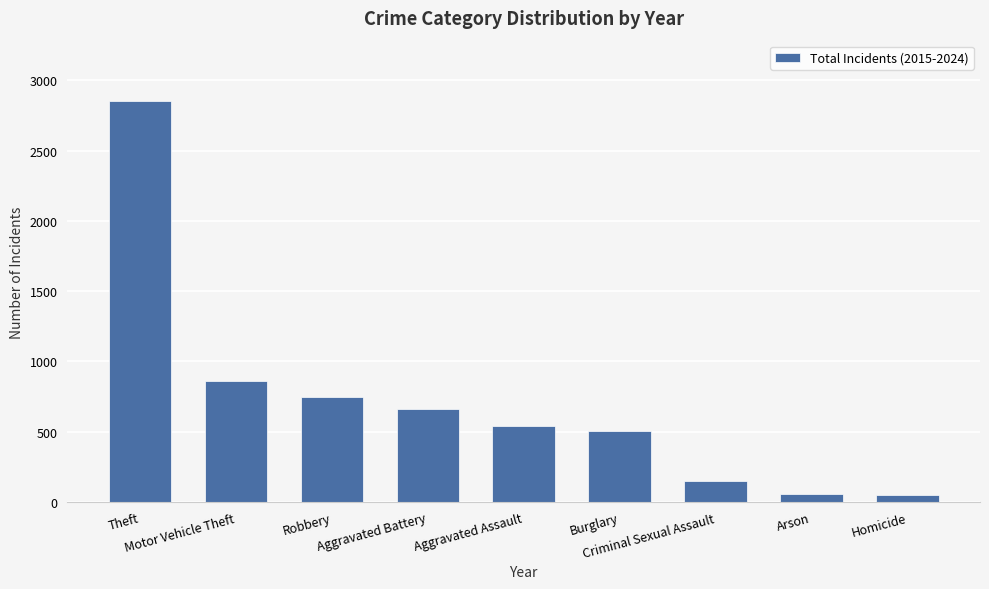

What is the change in value from Aggravated Battery to Aggravated Assault?

-122